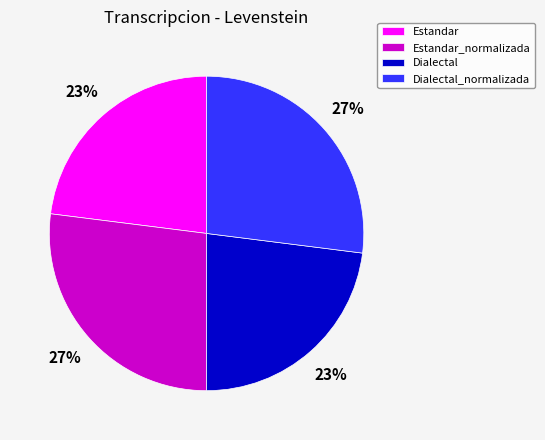

How many segments does this pie chart have?

4